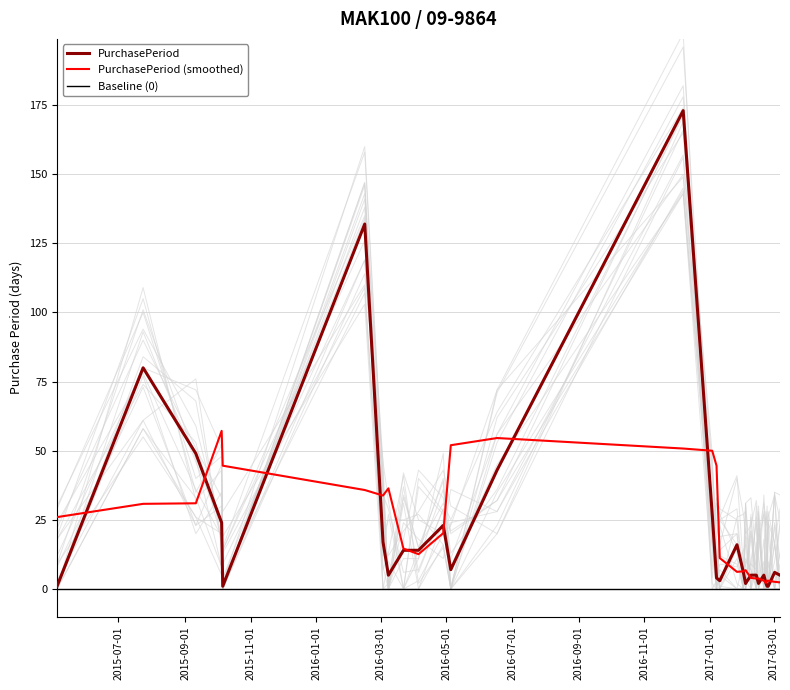

Where does the data first go above 6?

2015-07-24